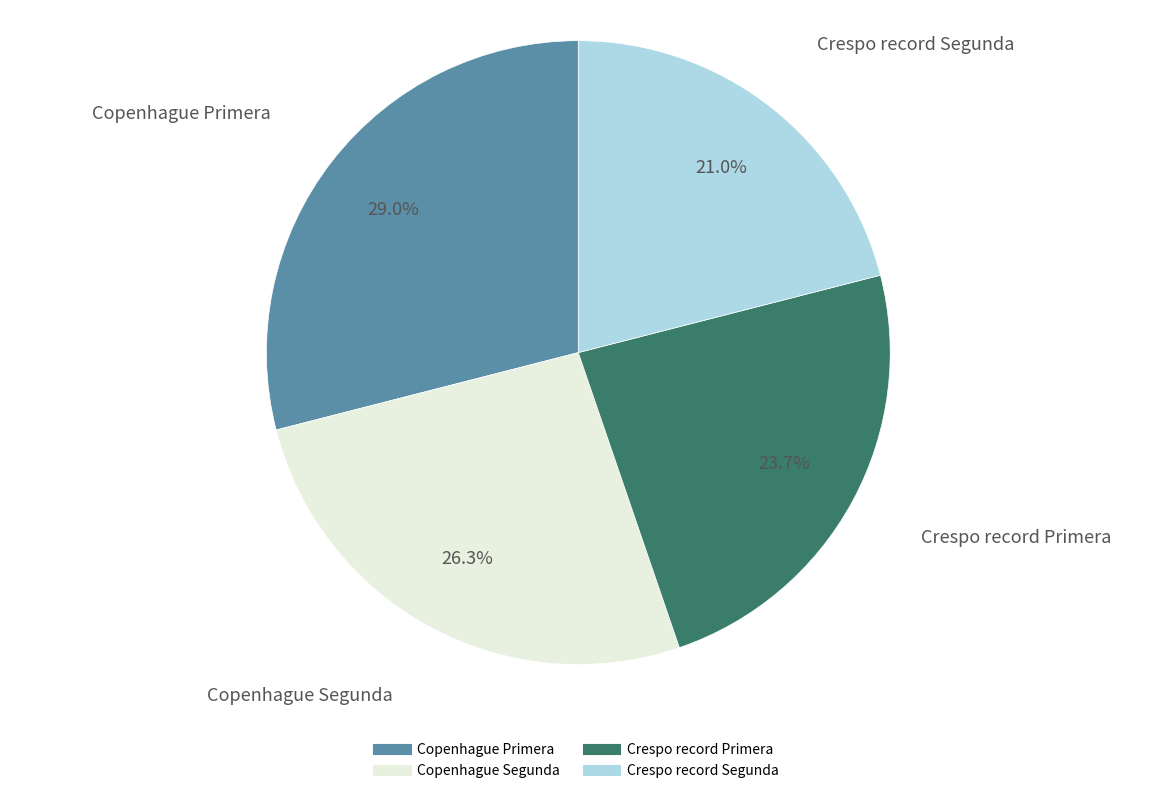

Is it true that Copenhague Primera is 17% of the pie?

False